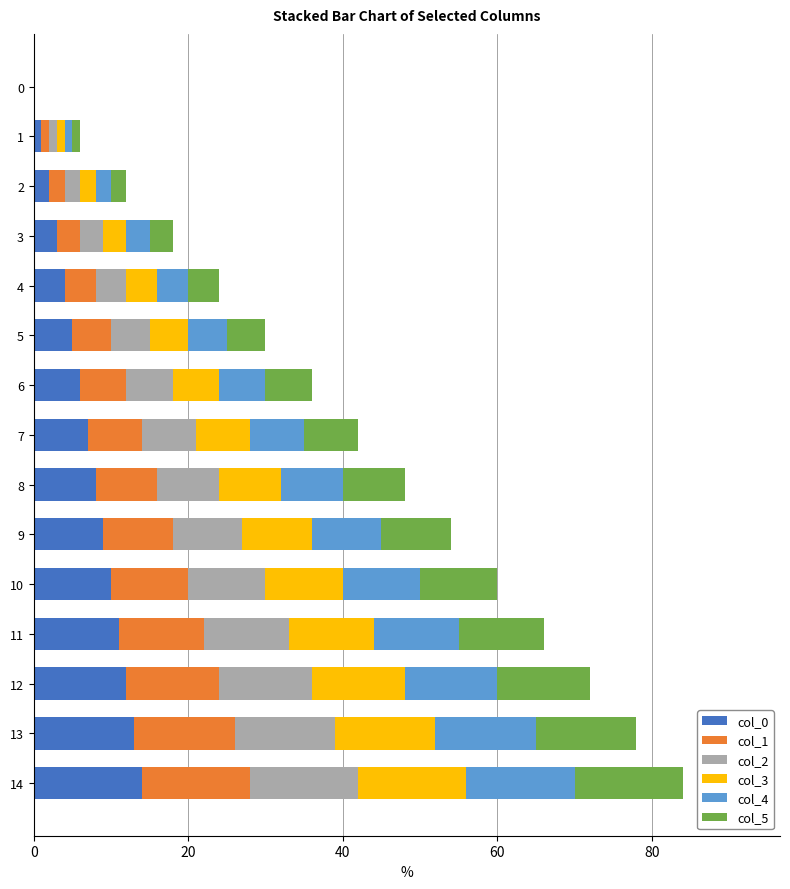

The col_0 series shows 16 at 9. True or false?

False